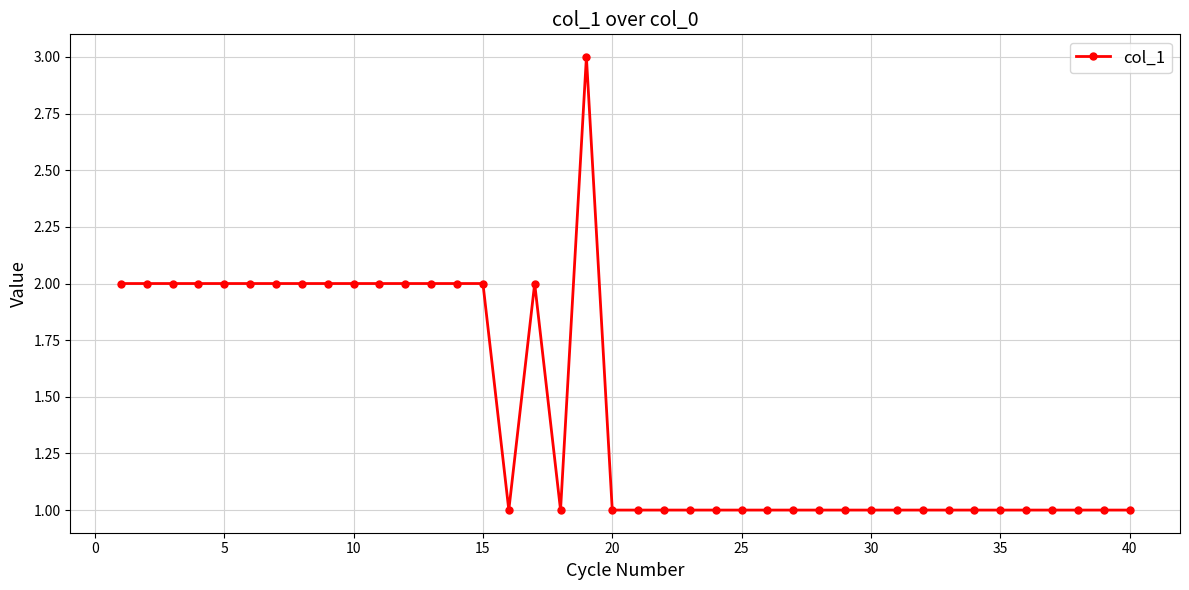

What is the greatest value displayed?

3